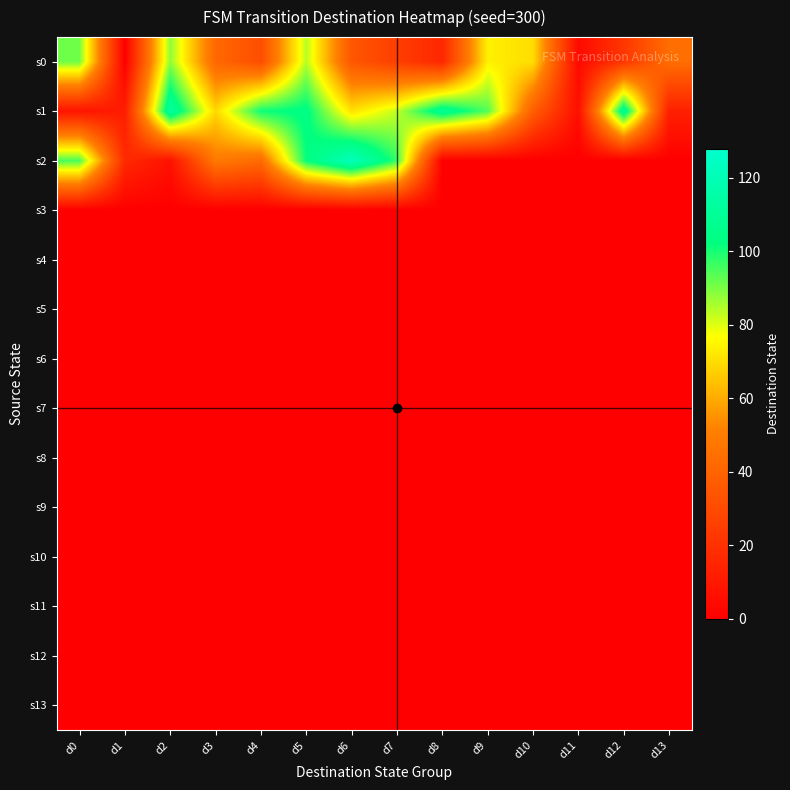

Which has a higher value, d8 or d2?

d2